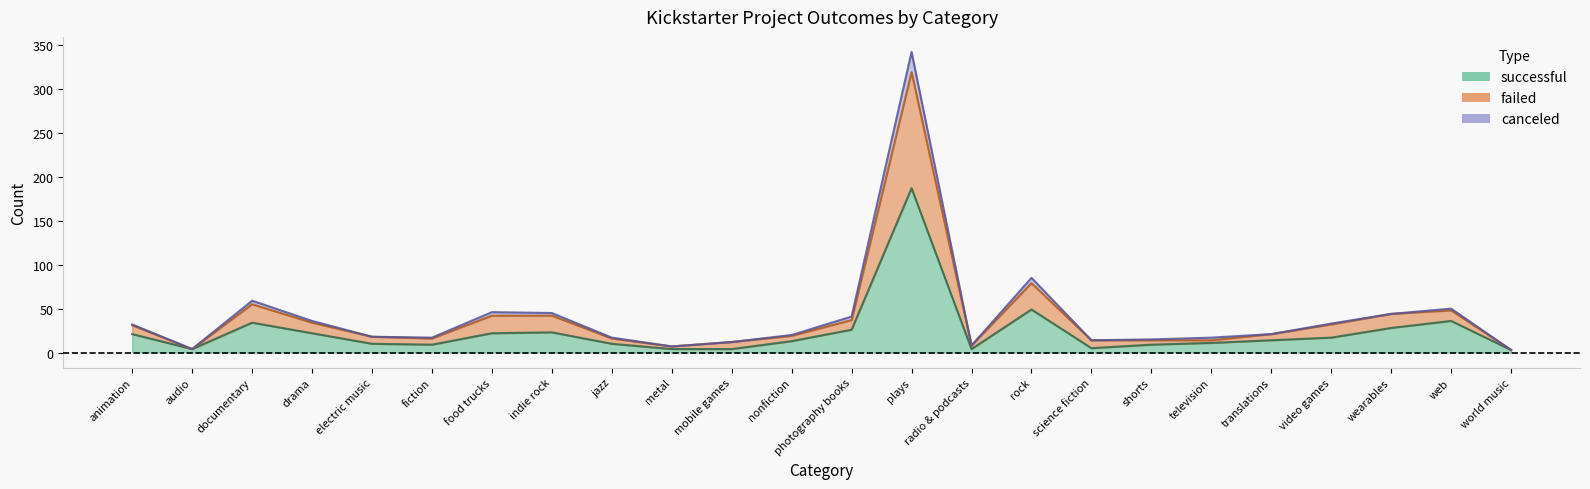

Rank the categories by successful value from highest to lowest.

plays, rock, web, documentary, wearables, photography books, indie rock, drama, food trucks, animation, video games, translations, nonfiction, television, electric music, jazz, fiction, shorts, science fiction, audio, metal, mobile games, radio & podcasts, world music